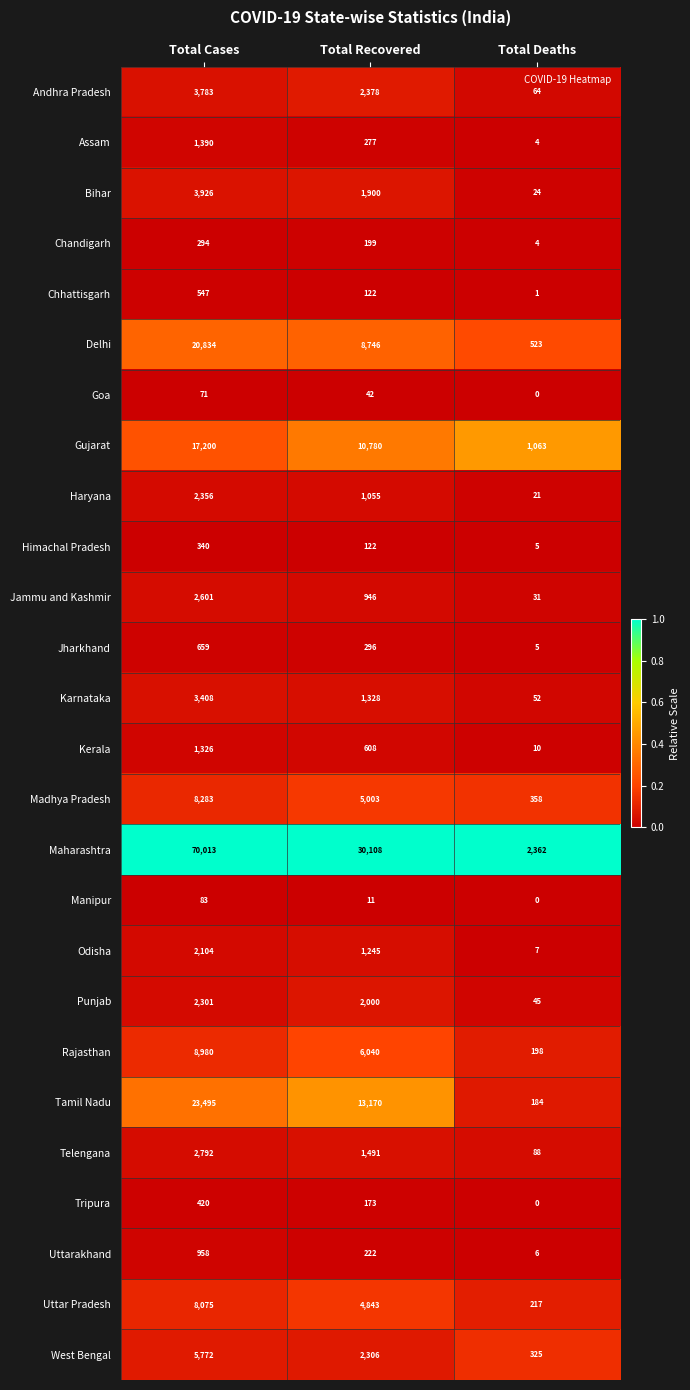

What is the total value across all series at Total Recovered?

95411